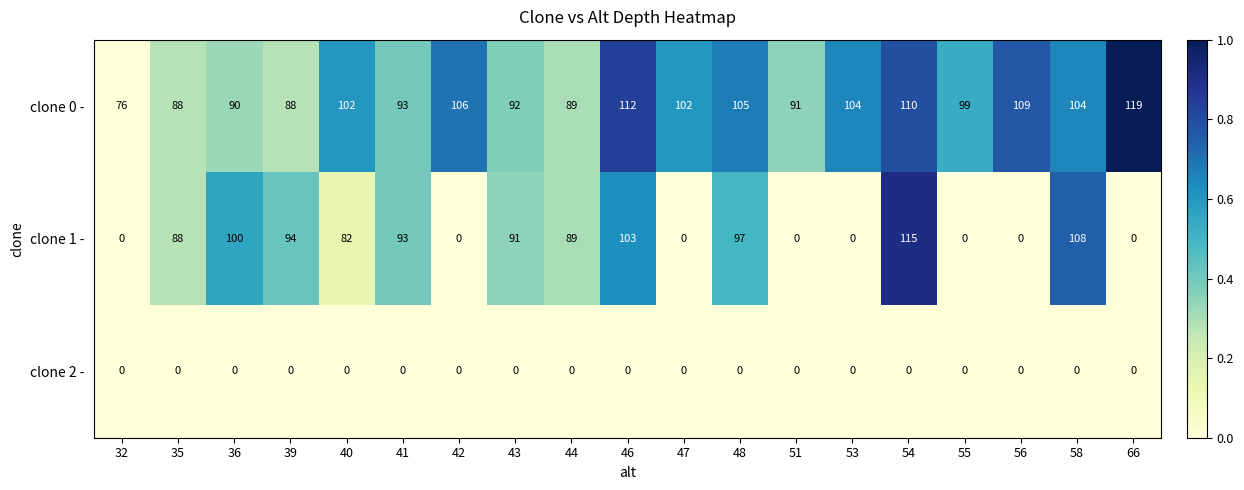

At how many categories does at least one series exceed 0?

19